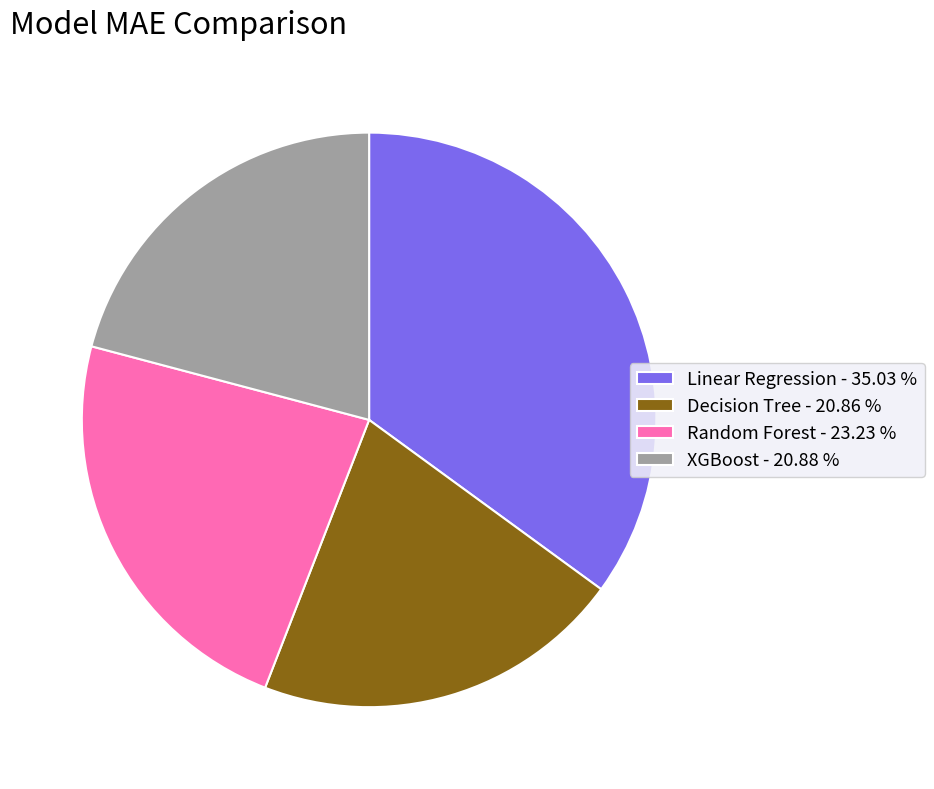

Does Decision Tree - 20.86 % account for over 50% of the chart?

No